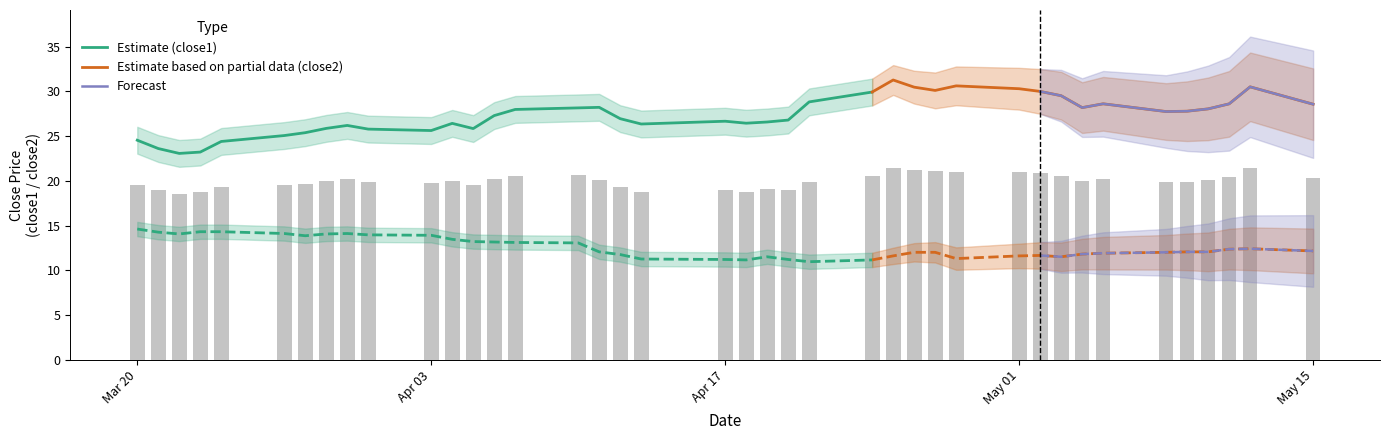

What is the maximum value for Estimate (close1)?

29.9